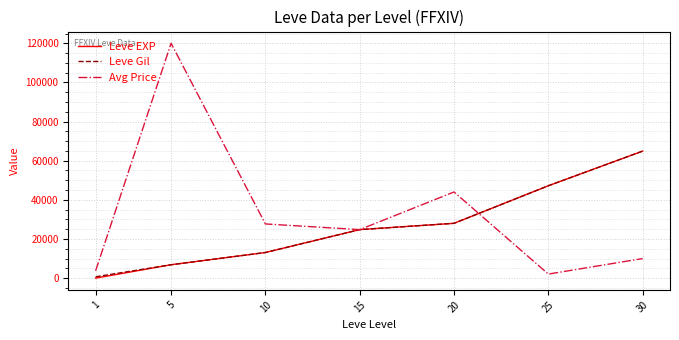

Does the chart have visible grid lines?

Yes